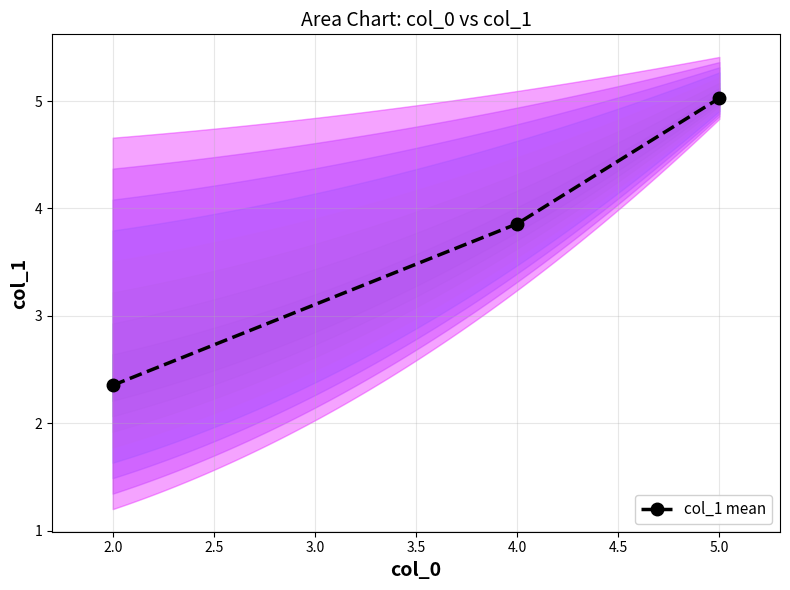

How many lines are shown in the chart?

1